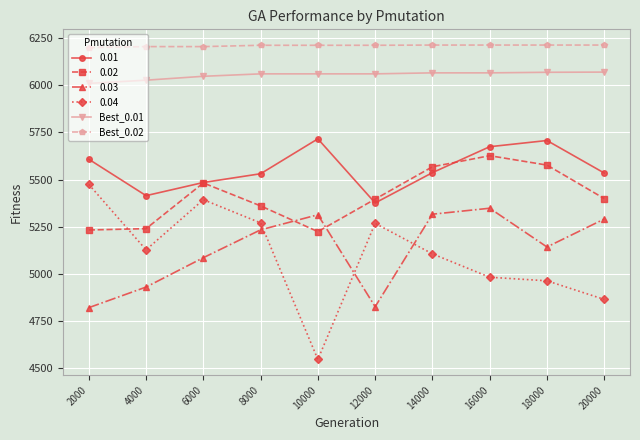

True or false: Best_0.02 and Best_0.01 intersect in this chart.

False